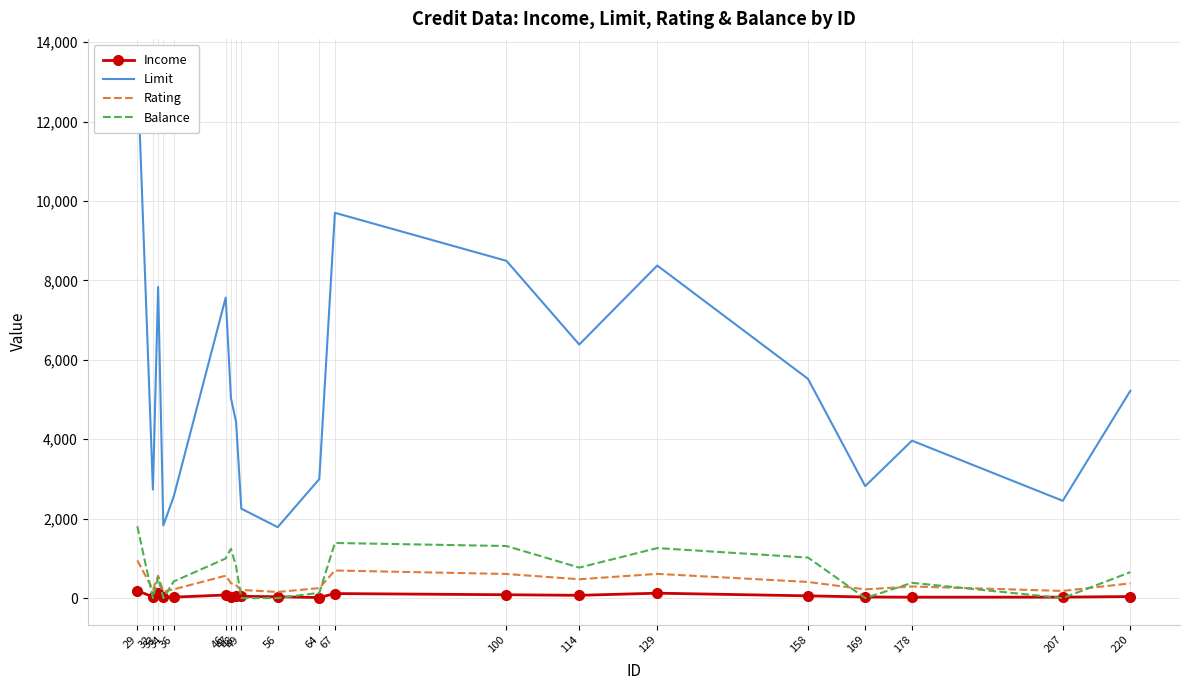

How many lines are shown in the chart?

4